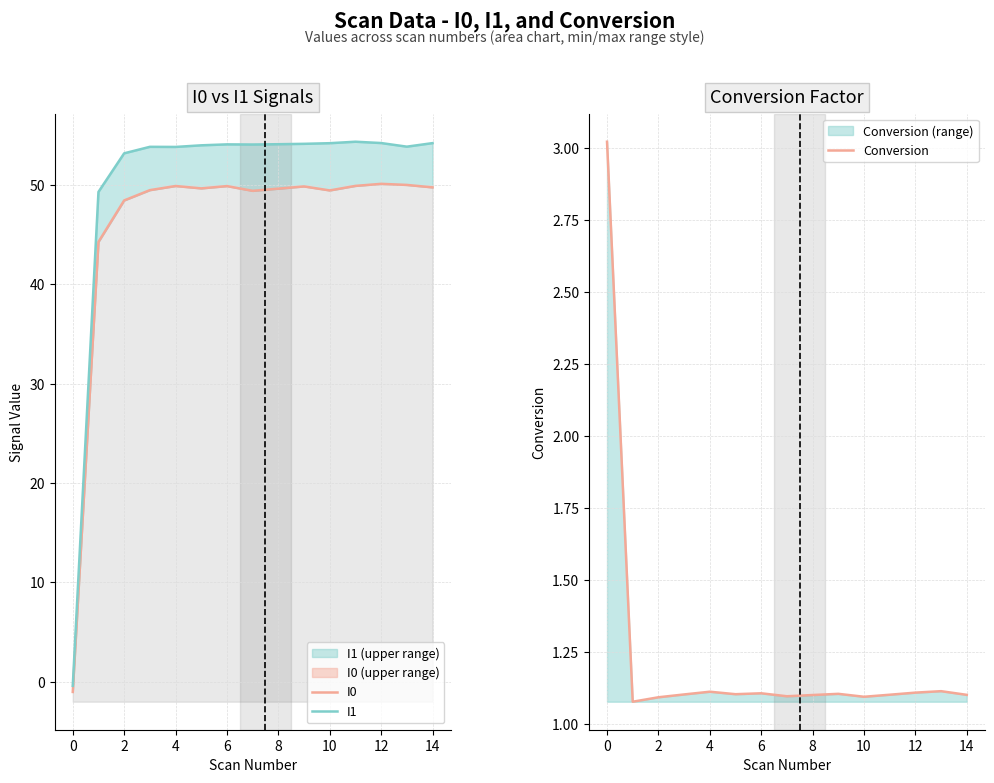

What is the minimum value shown in the chart?

-1.0